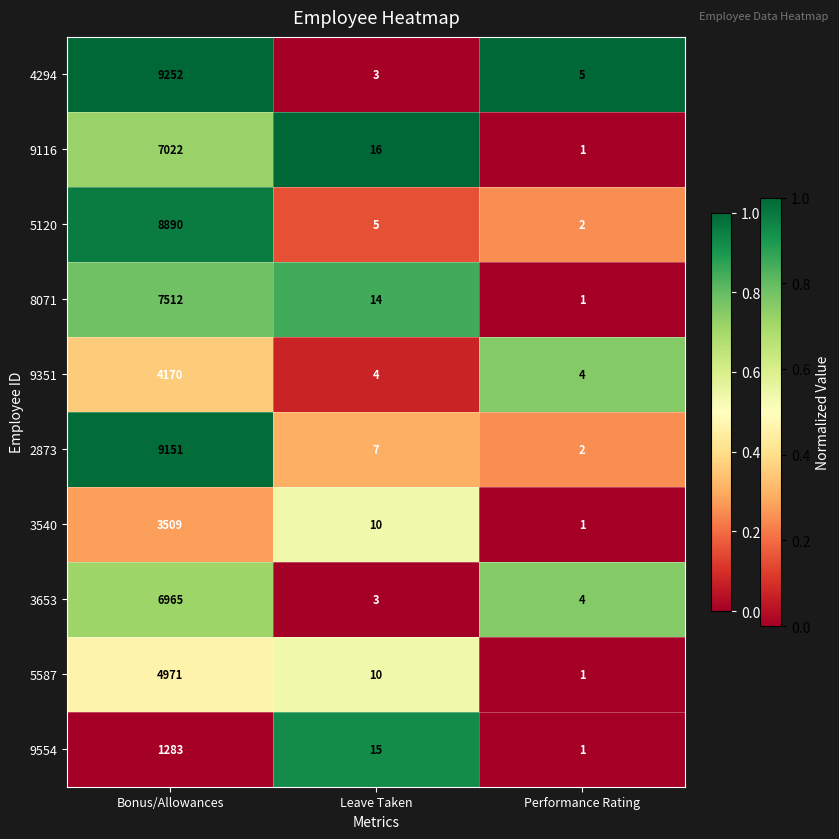

True or false: 3653 has a value of 1 at Leave Taken.

False